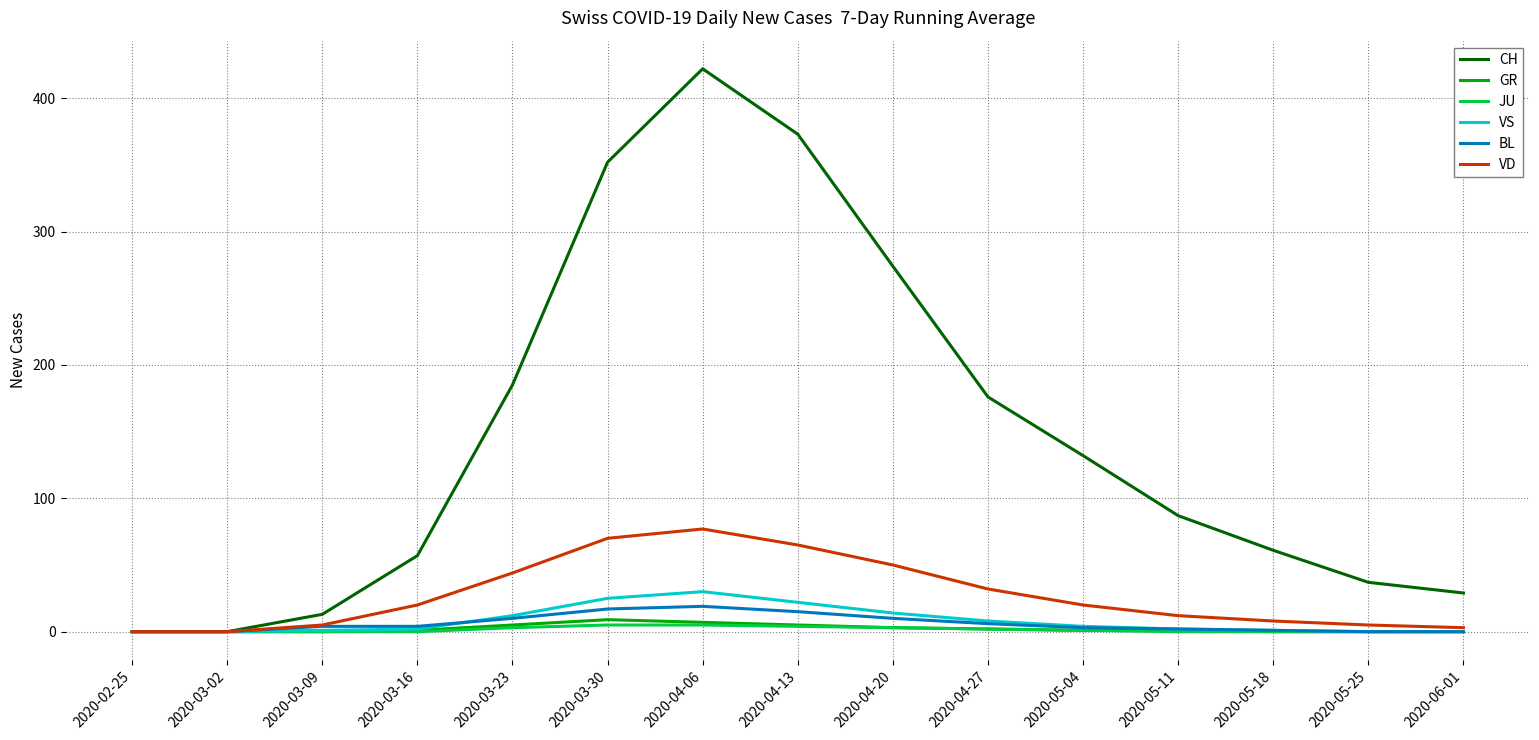

Which series has the largest range (max minus min)?

CH